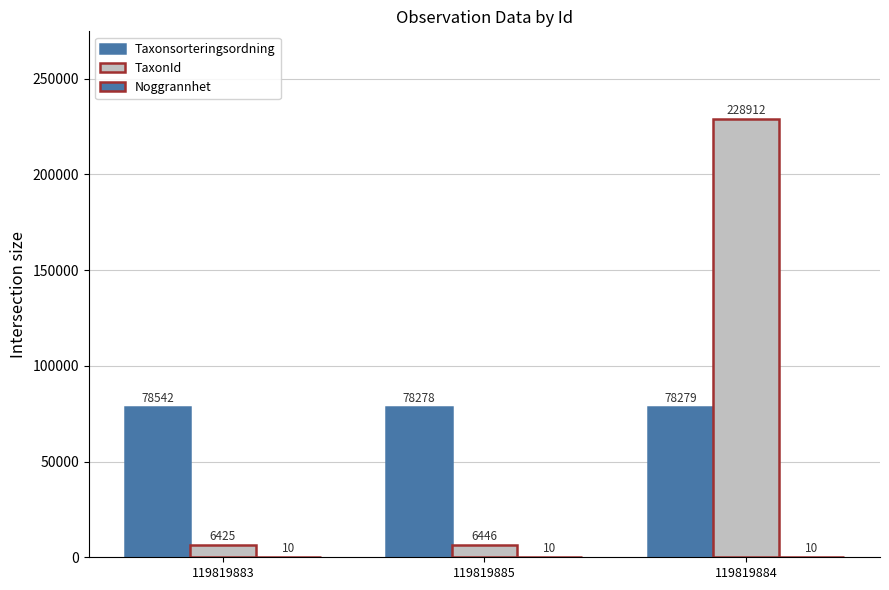

What value does the Noggrannhet series have at 119819884?

10